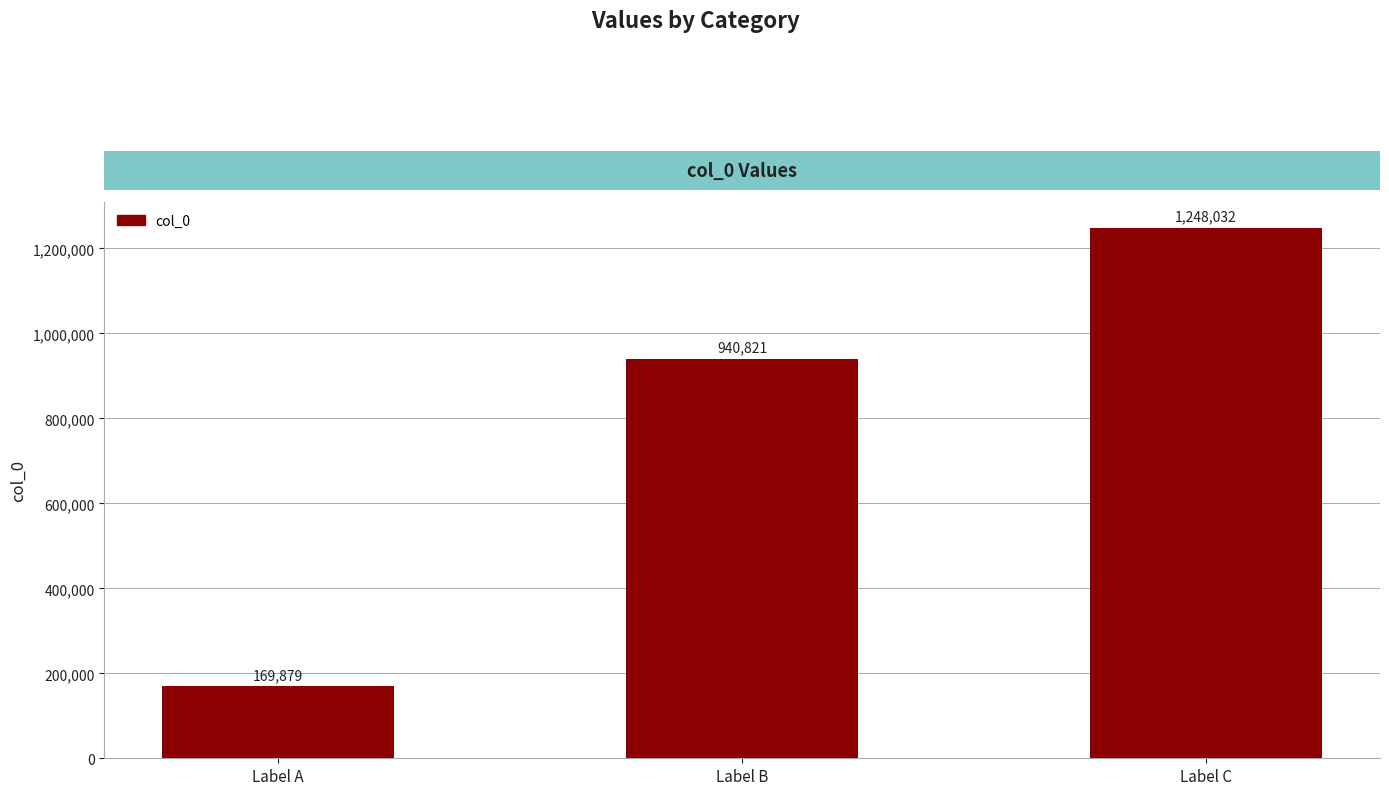

List the labels in order of value, smallest first.

Label A, Label B, Label C